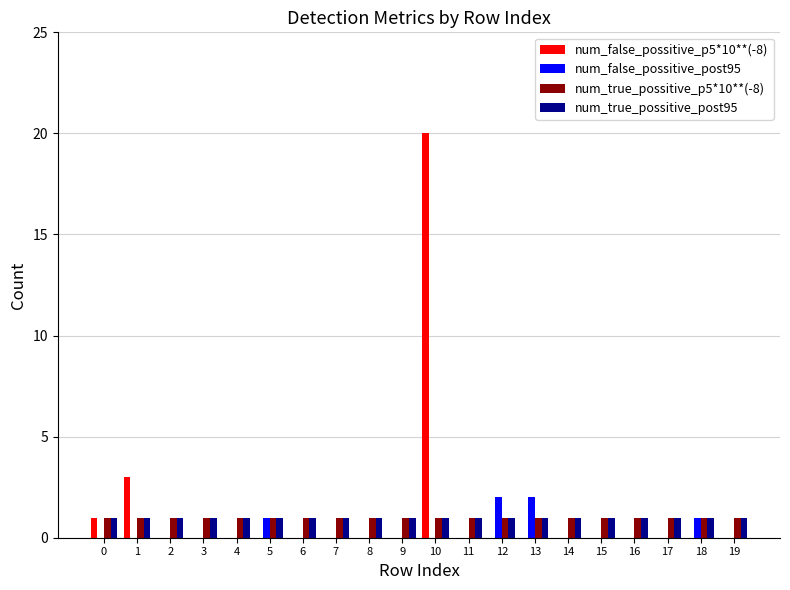

What is the greatest value displayed?

20